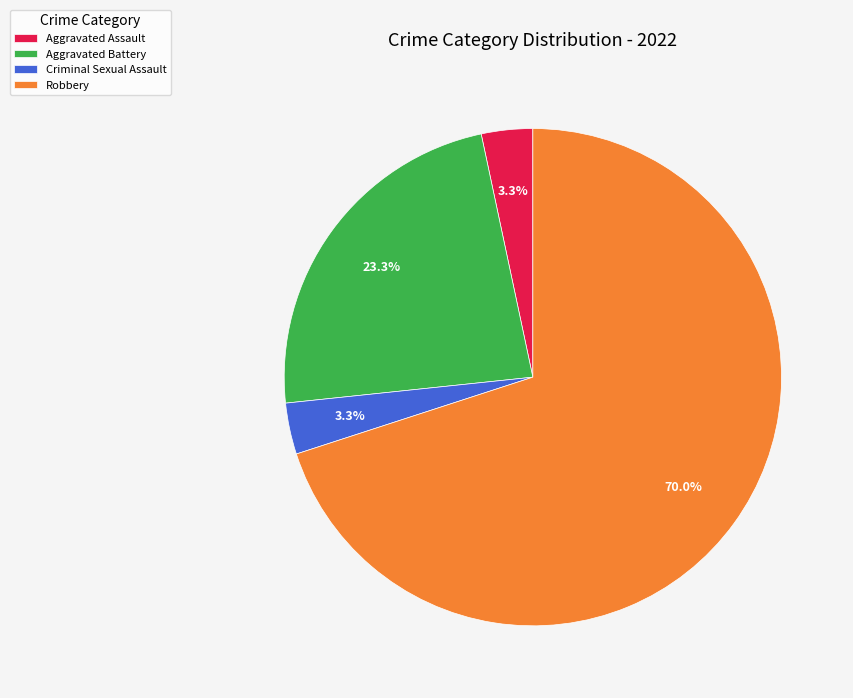

What percentage is the Criminal Sexual Assault slice, to the nearest percent?

3%